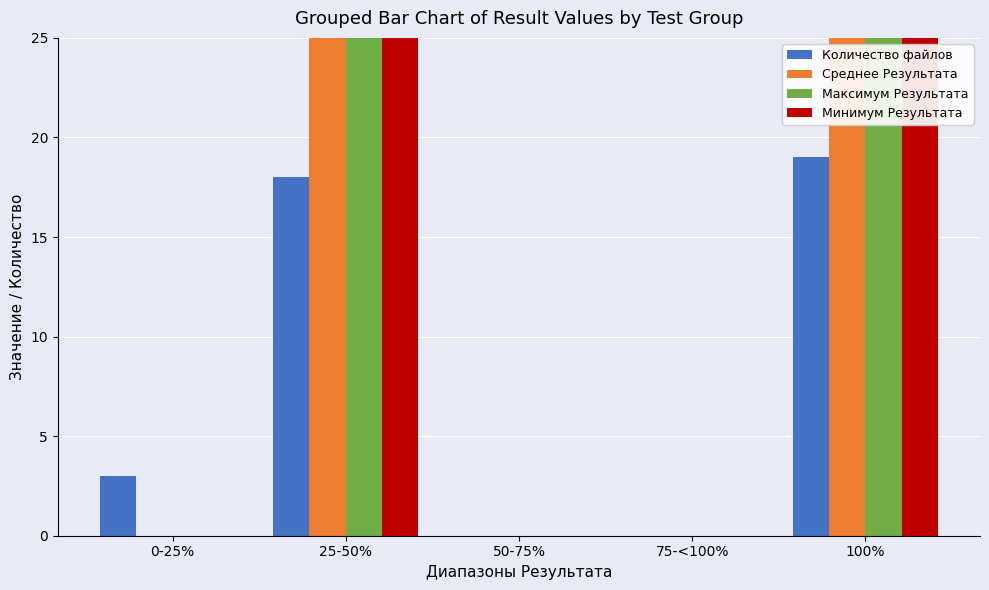

Which series changed the most between 0-25% and 50-75%?

Количество файлов